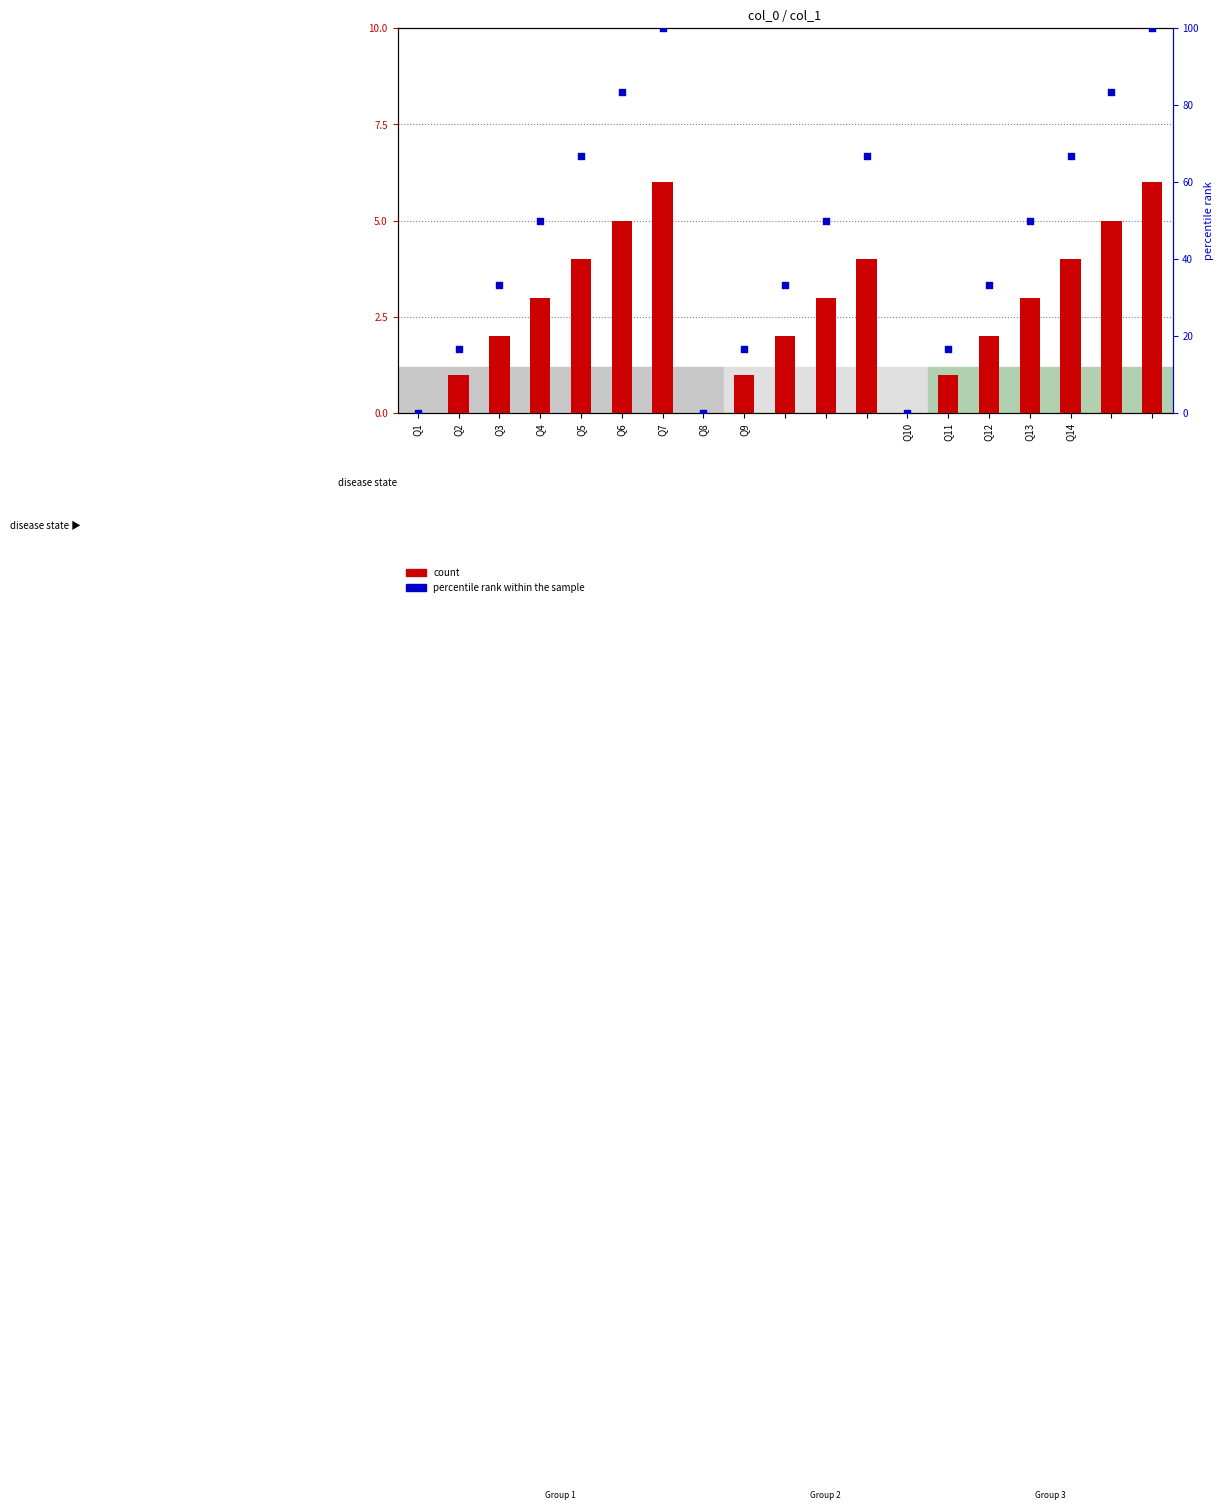

Which series contains the highest Y value?

percentile rank within the sample